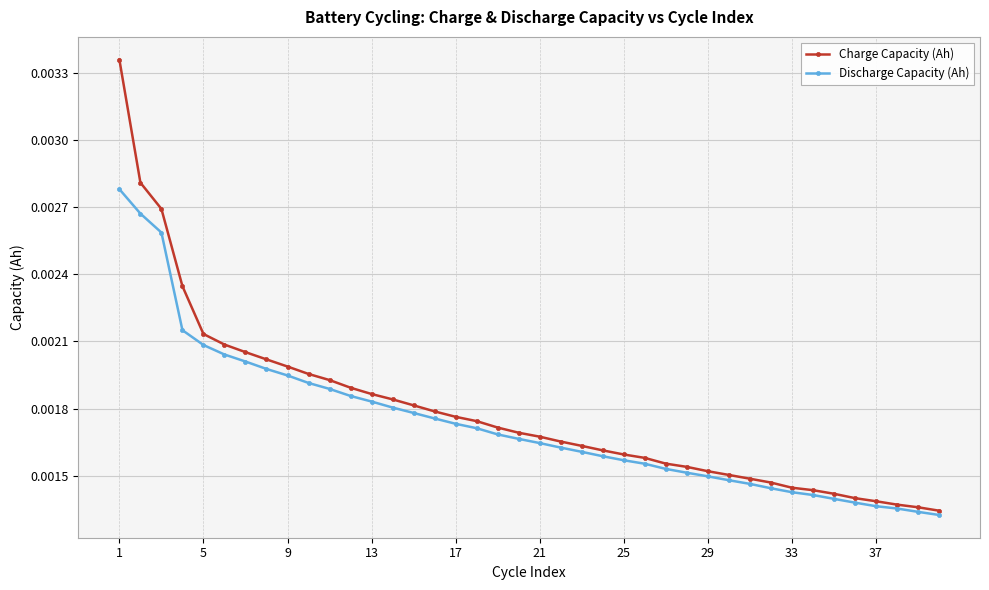

At how many categories does at least one series exceed 0?

40